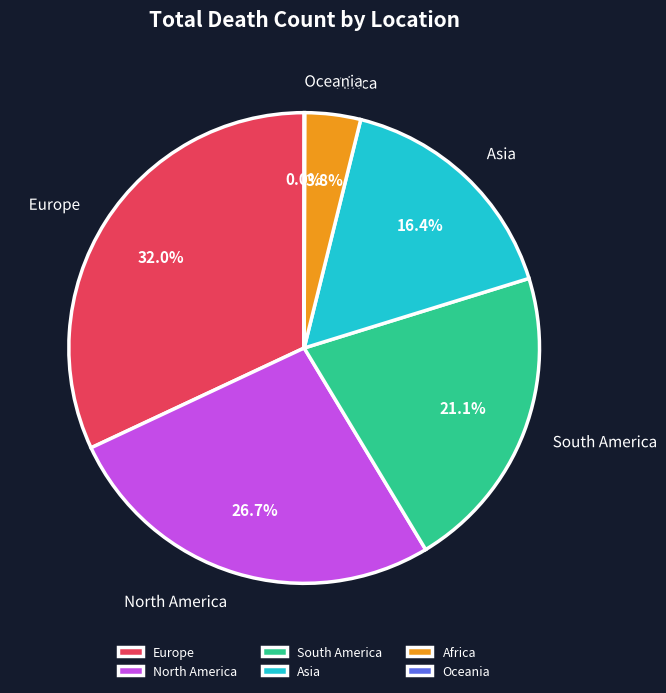

What is the largest slice in the pie chart?

Europe